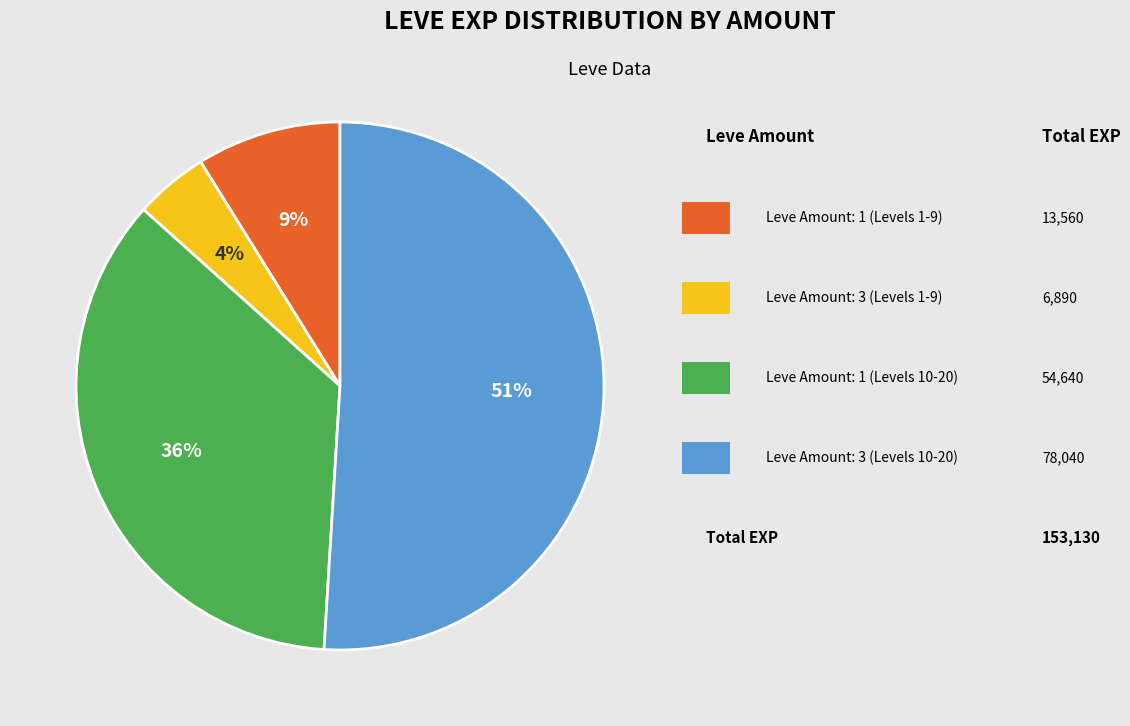

Does any single category account for the majority?

Yes